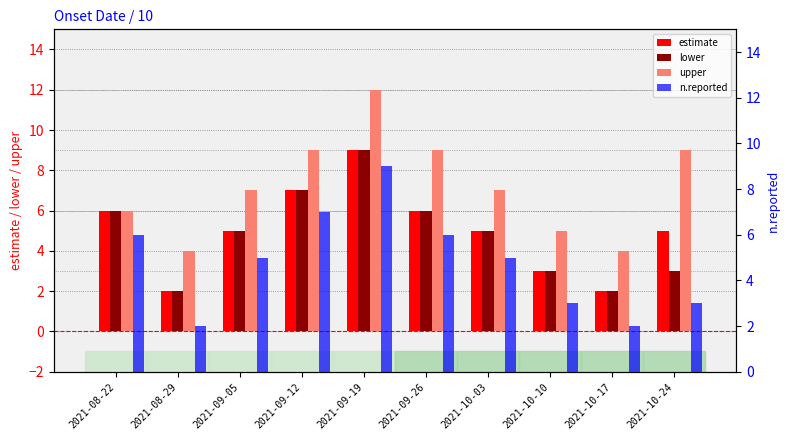

Rank the series at 2021-09-19 from highest to lowest value.

upper, estimate, lower, n.reported